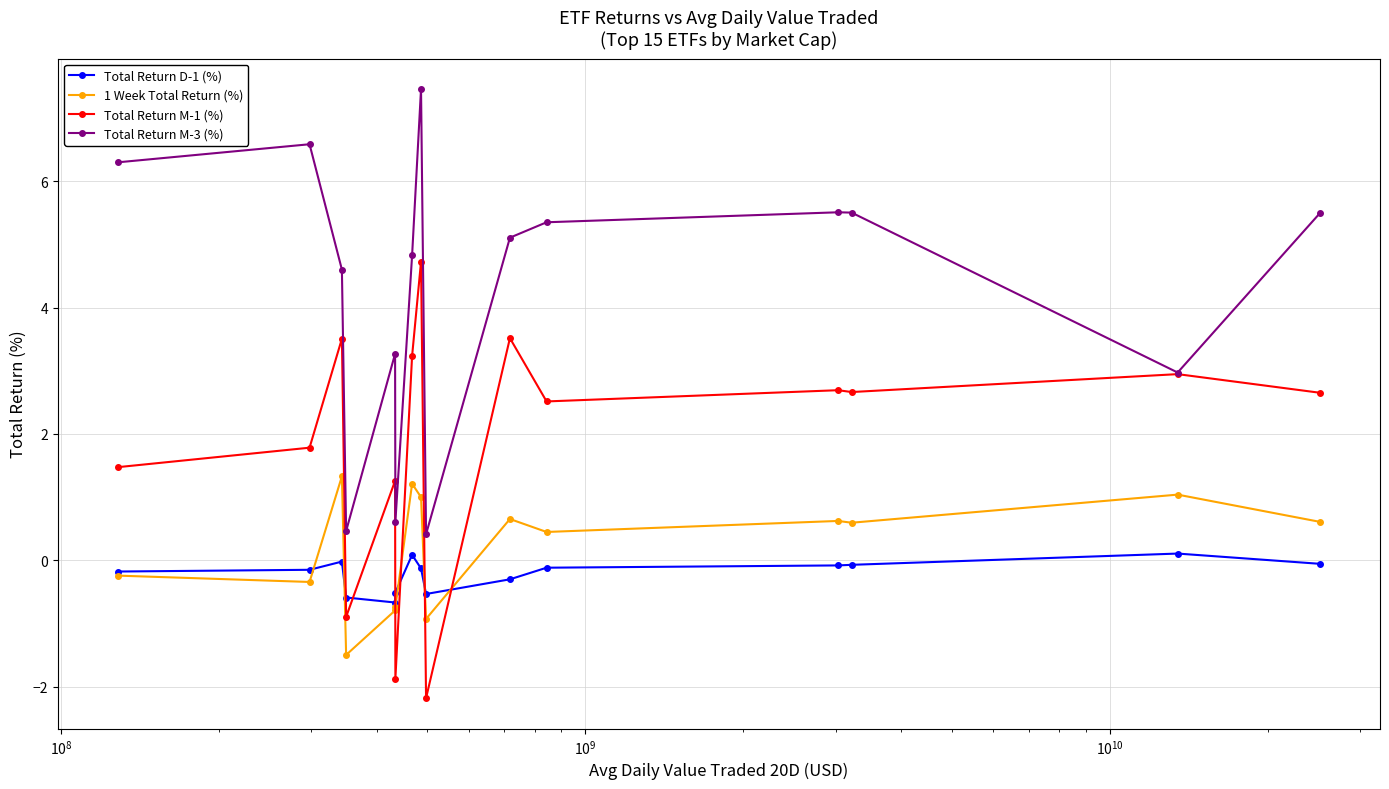

True or false: Total Return D-1 (%) and Total Return M-3 (%) intersect in this chart.

False